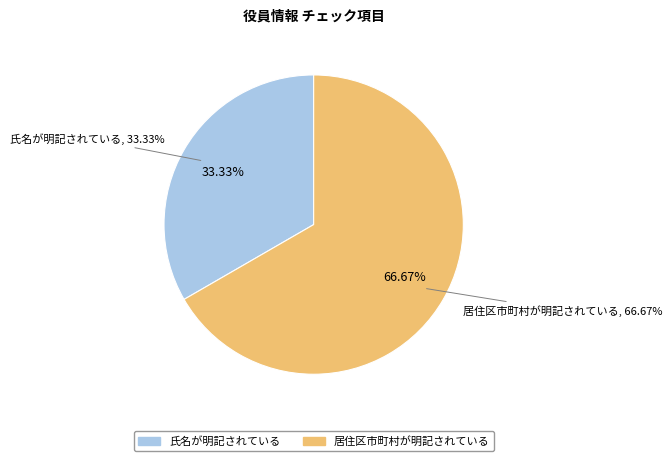

Rank the categories by value from highest to lowest.

居住区市町村が明記されている, 氏名が明記されている